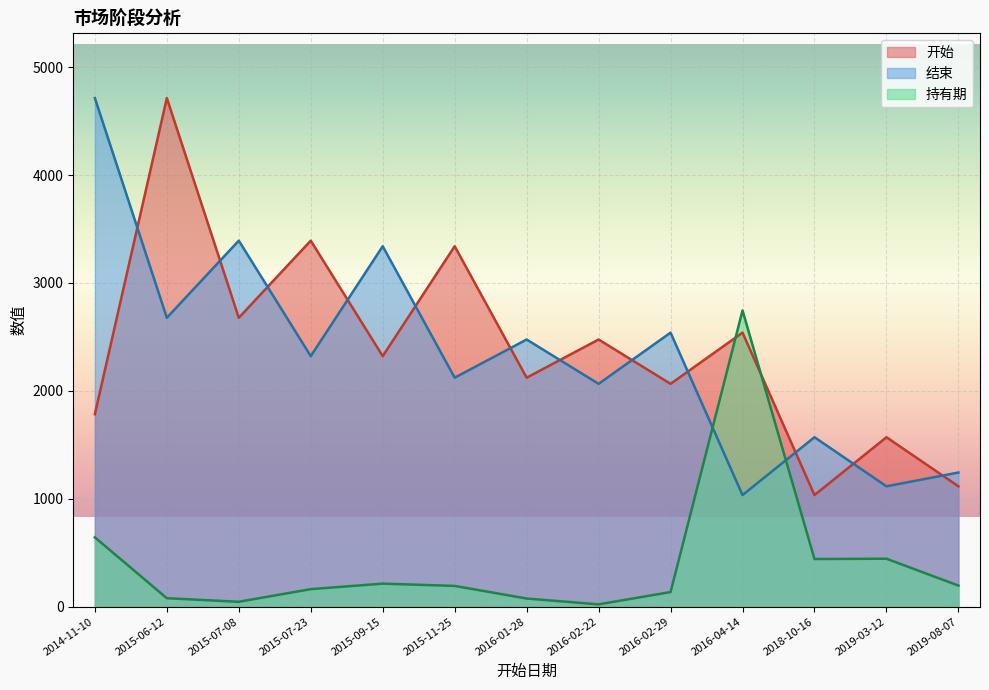

Rank the categories by 结束 value from highest to lowest.

2014-11-10, 2015-07-08, 2015-09-15, 2015-06-12, 2016-02-29, 2016-01-28, 2015-07-23, 2015-11-25, 2016-02-22, 2018-10-16, 2019-08-07, 2019-03-12, 2016-04-14